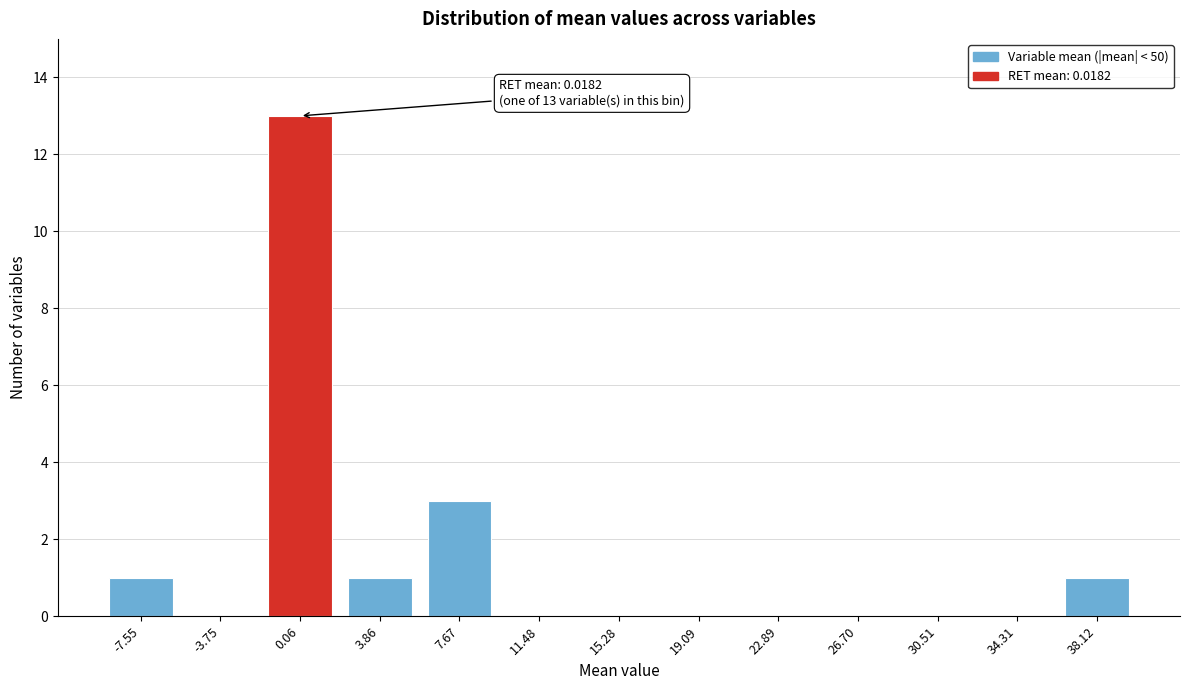

Reading left to right, extract all data points from this chart.

-7.55=1	-3.75=0	0.06=13	3.86=1	7.67=3	11.48=0	15.28=0	19.09=0	22.89=0	26.70=0	30.51=0	34.31=0	38.12=1